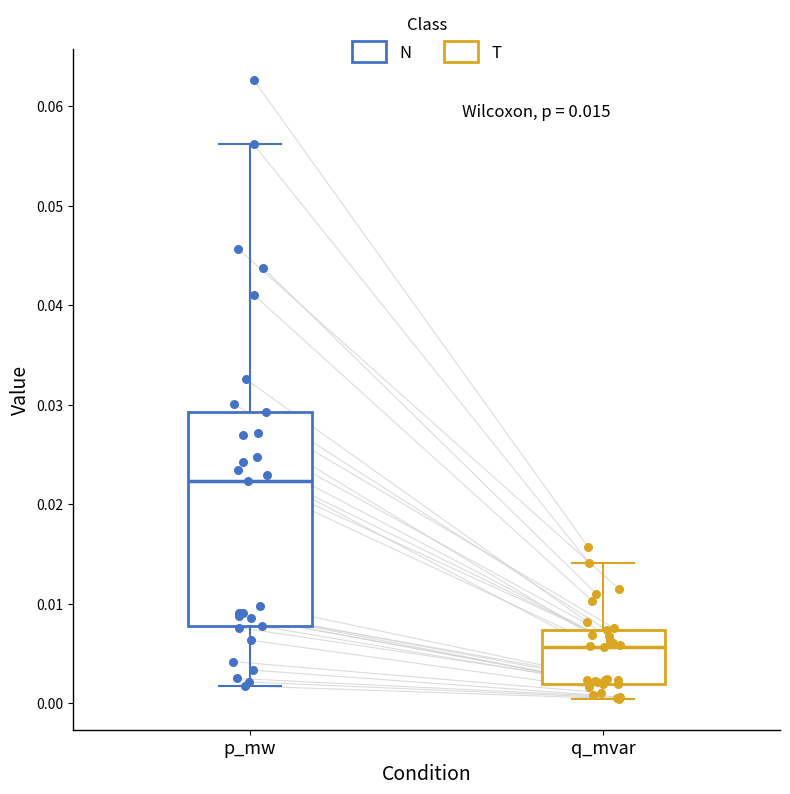

Which box has the lowest median line?

q_mvar